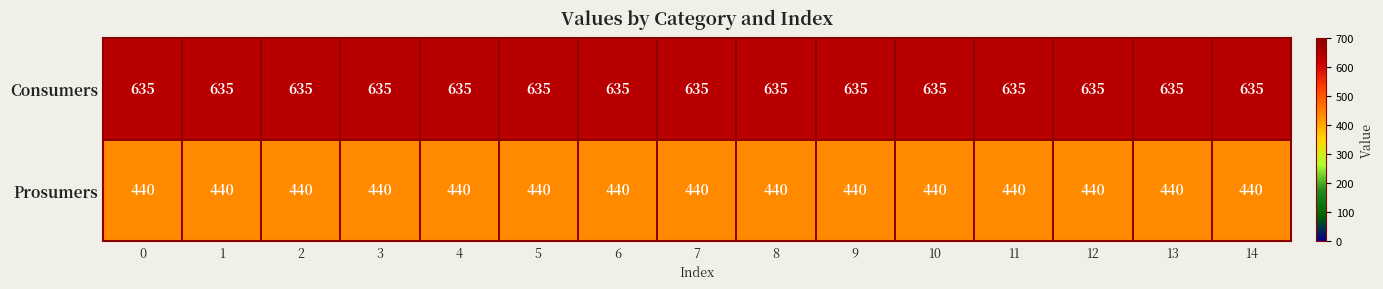

Is the value of Prosumers at 12 greater than the value of Consumers at 13?

No